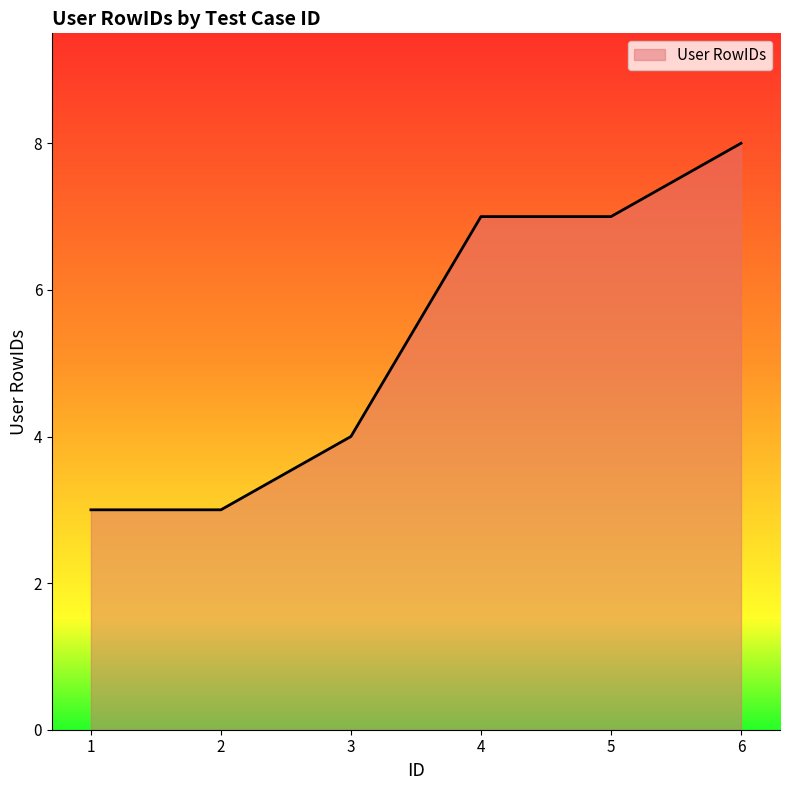

What is the change in value from 1 to 5?

+4